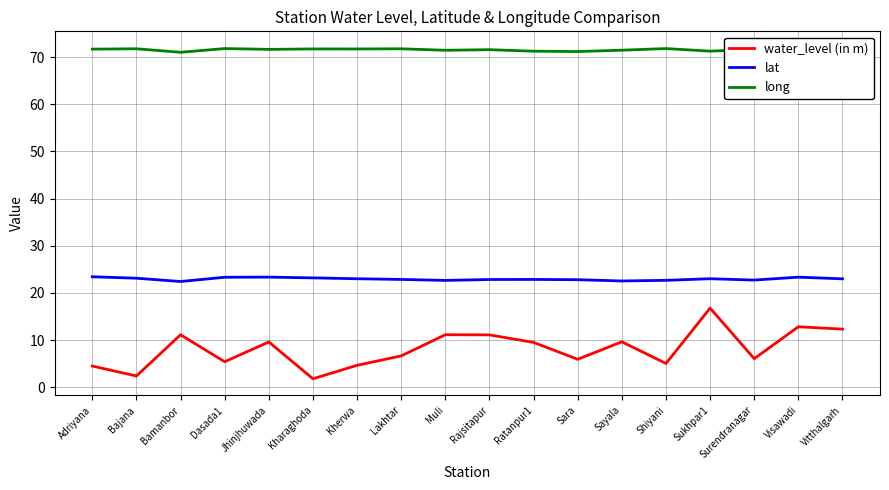

What are all the series names shown in the legend?

water_level (in m), lat, long